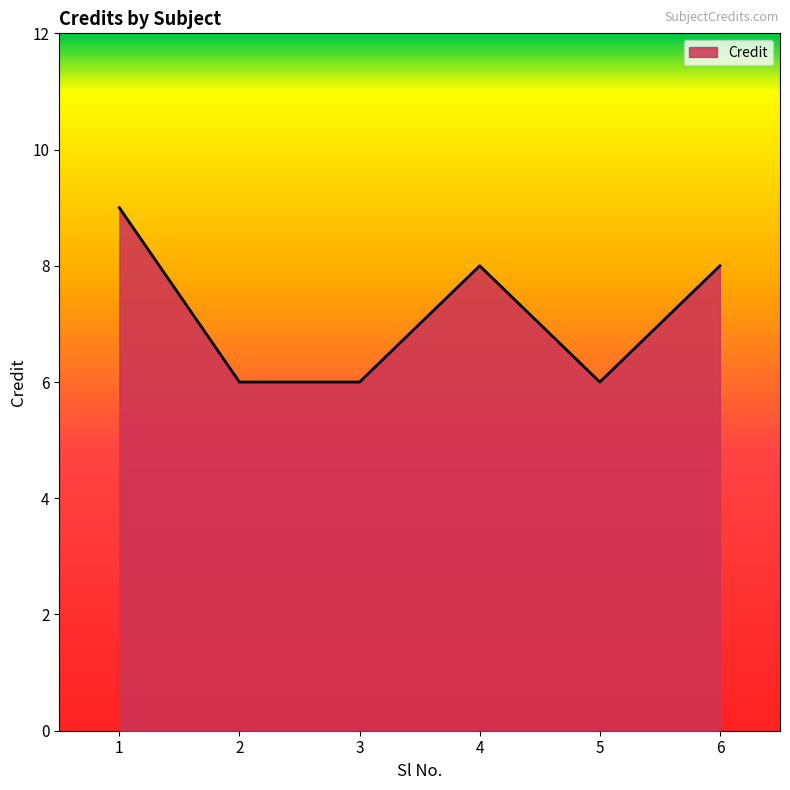

What is the sum of all values?

43